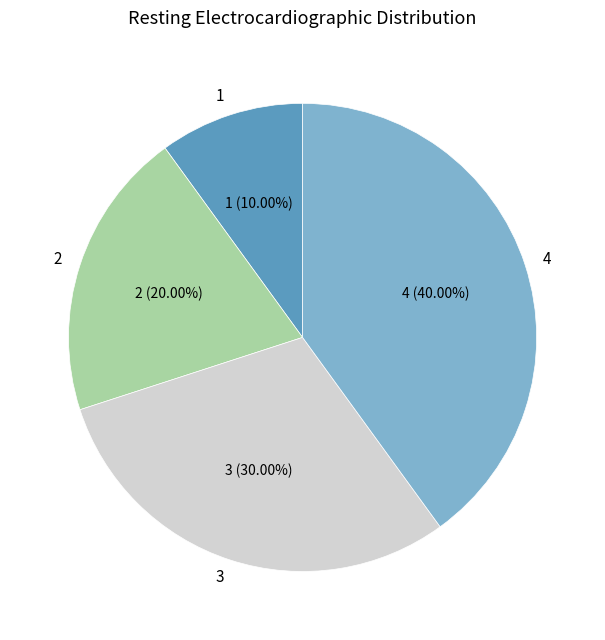

Is there a majority slice in this chart?

No